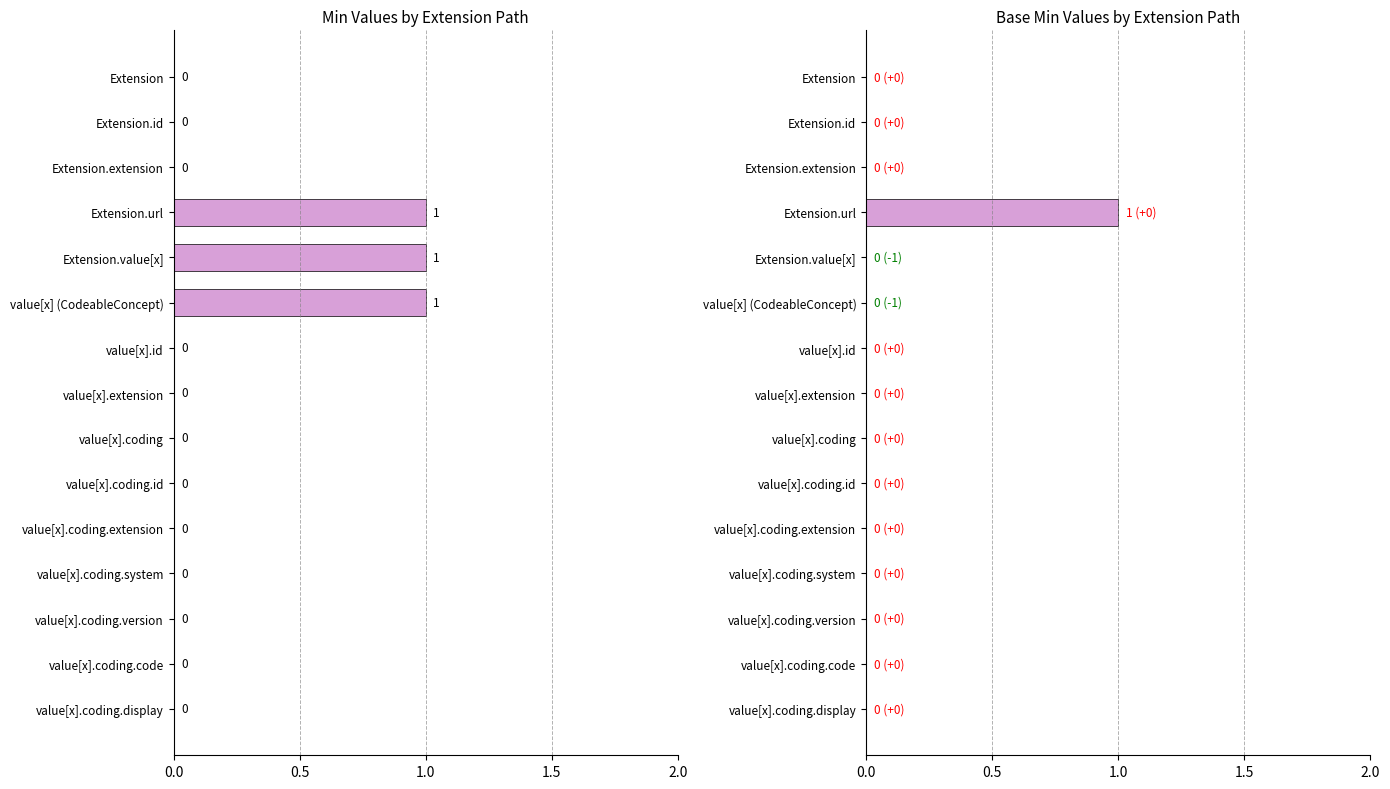

How many values in Base Min are above zero?

1